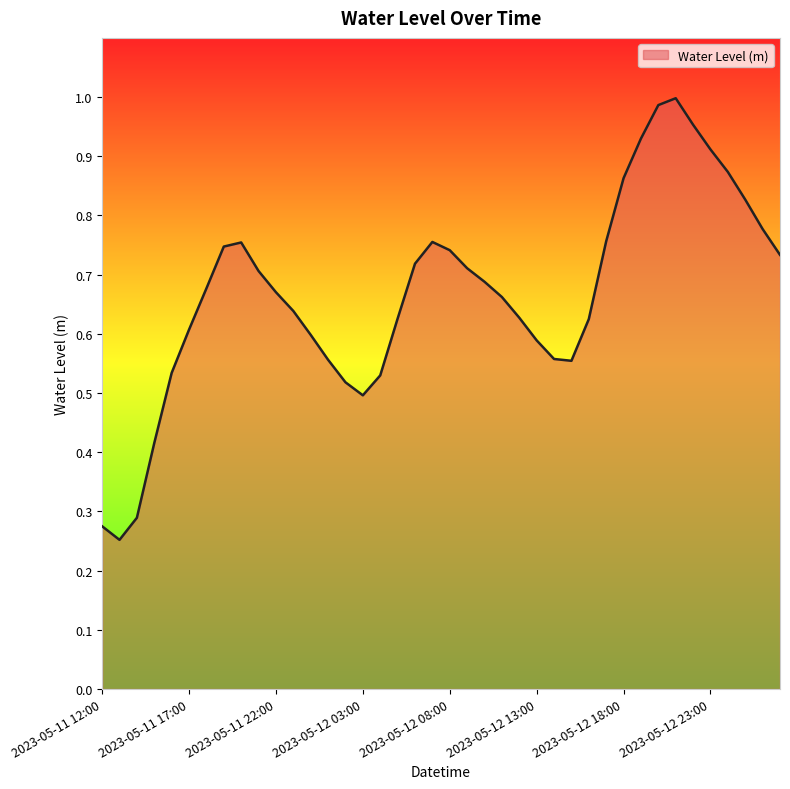

Reading right to left, what are all the values shown in this chart?

0.7	0.8	0.8	0.9	0.9	1.0	1.0	1.0	0.9	0.9	0.8	0.6	0.6	0.6	0.6	0.6	0.7	0.7	0.7	0.7	0.8	0.7	0.6	0.5	0.5	0.5	0.6	0.6	0.6	0.7	0.7	0.8	0.7	0.7	0.6	0.5	0.4	0.3	0.3	0.3